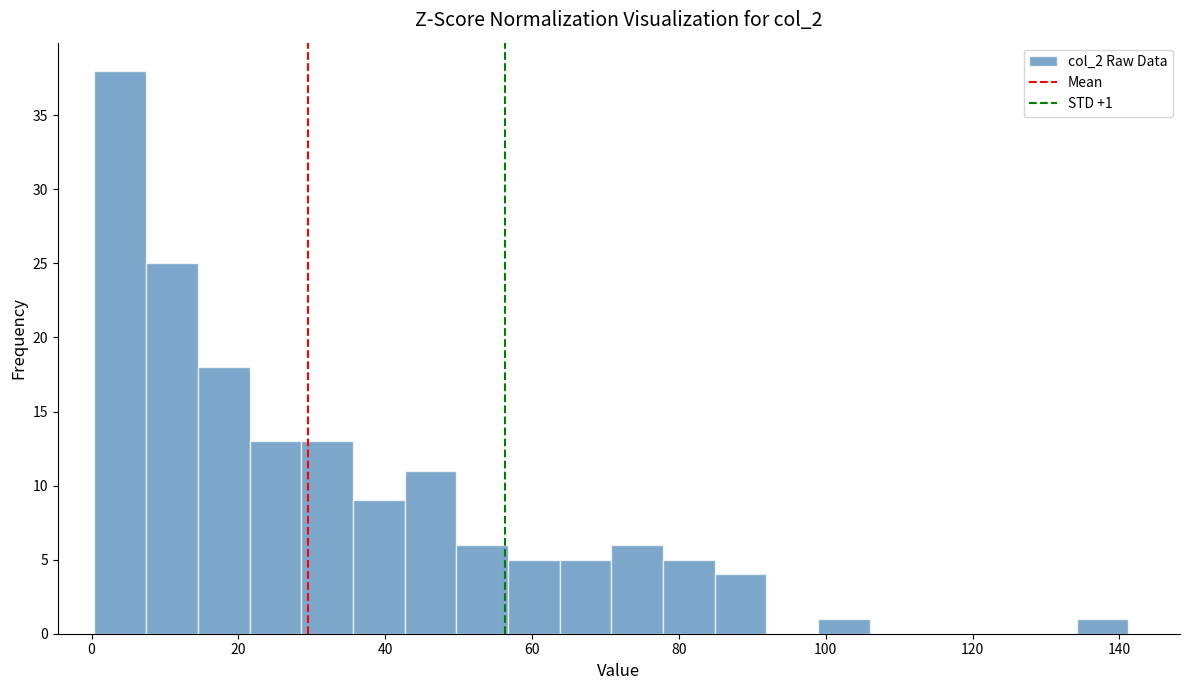

Read against the x-axis, roughly where is the centre of the tallest bar?

4